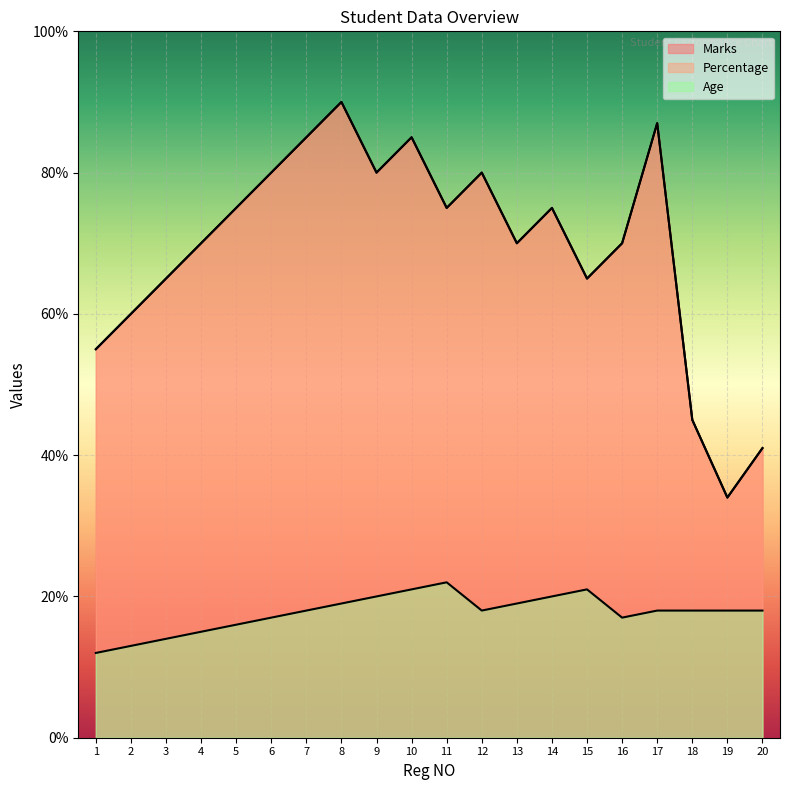

Reading right to left, transcribe all the data shown in this chart.

Marks: 20=41	19=34	18=45	17=87	16=70	15=65	14=75	13=70	12=80	11=75	10=85	9=80	8=90	7=85	6=80	5=75	4=70	3=65	2=60	1=55
Percentage: 20=41	19=34	18=45	17=87	16=70	15=65	14=75	13=70	12=80	11=75	10=85	9=80	8=90	7=85	6=80	5=75	4=70	3=65	2=60	1=55
Age: 20=18	19=18	18=18	17=18	16=17	15=21	14=20	13=19	12=18	11=22	10=21	9=20	8=19	7=18	6=17	5=16	4=15	3=14	2=13	1=12